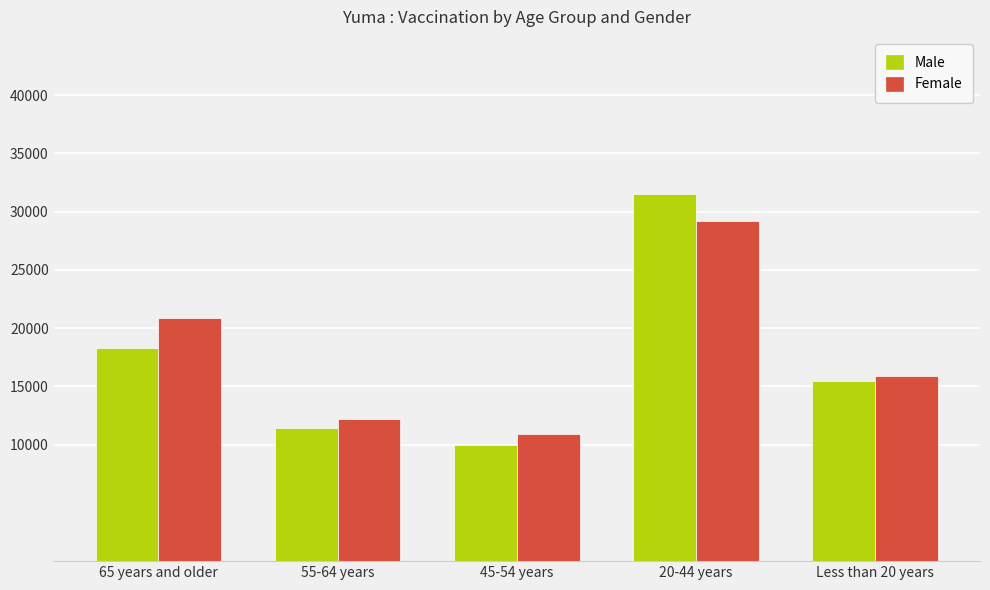

At which label does Female reach its peak?

20-44 years